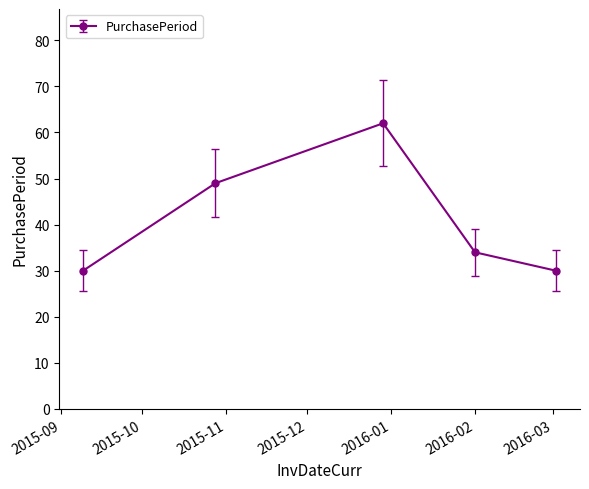

Is this an area chart (filled region under the line)?

No